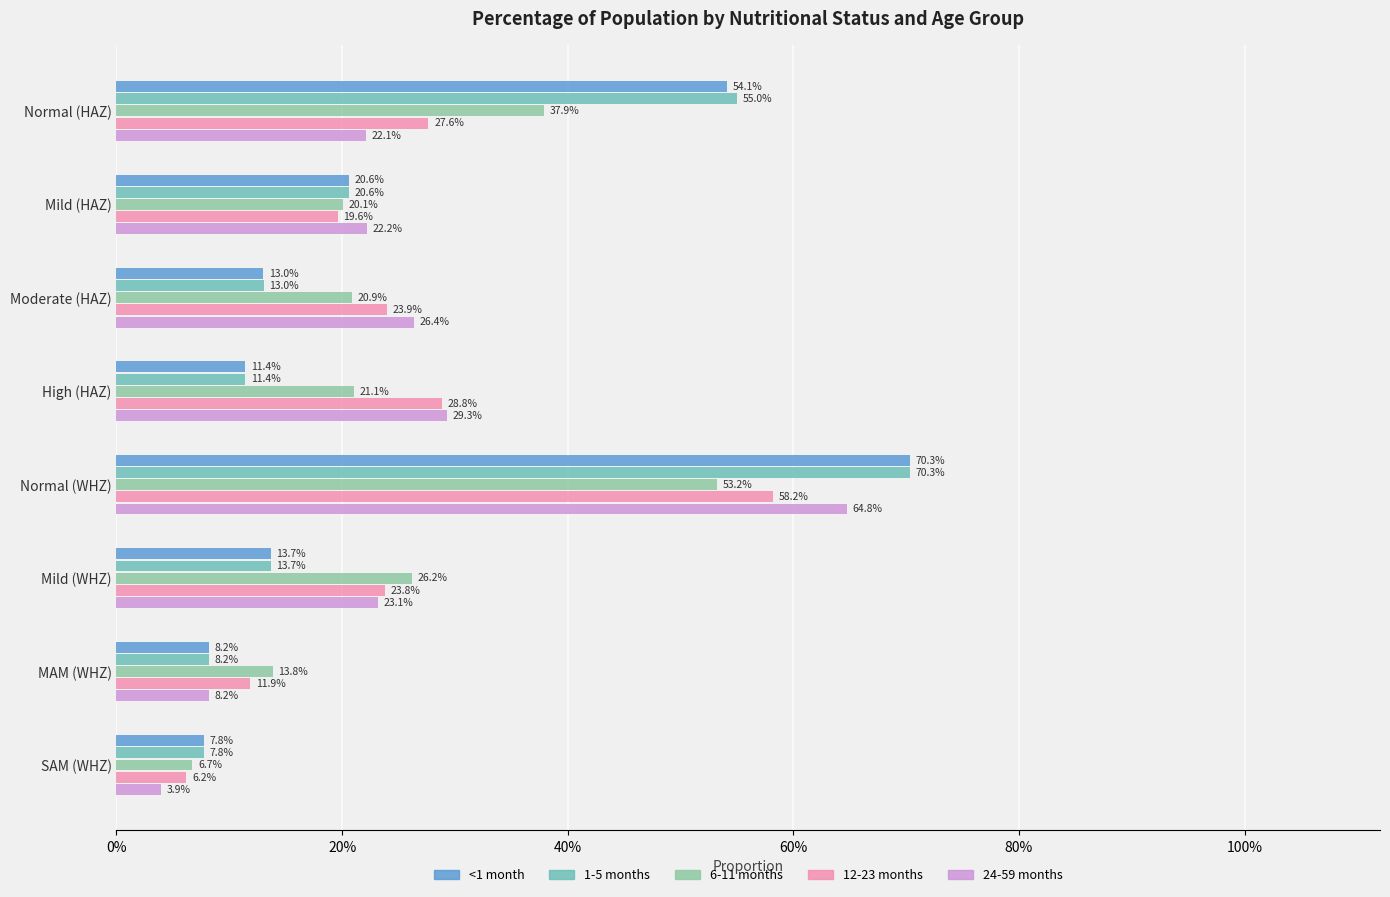

What are all the series names shown in the legend?

<1 month, 1-5 months, 6-11 months, 12-23 months, 24-59 months